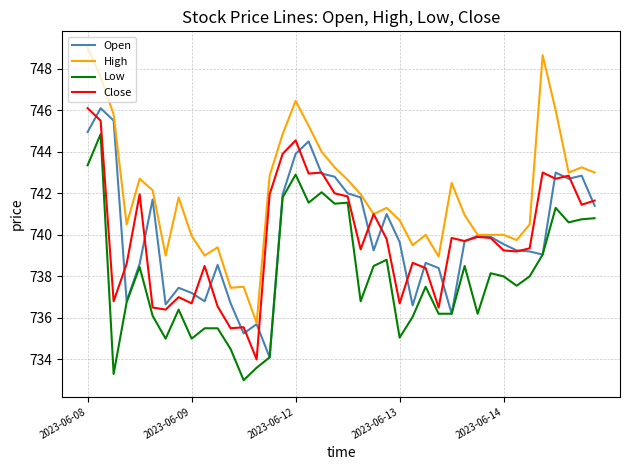

What is the smallest value displayed?

733.0